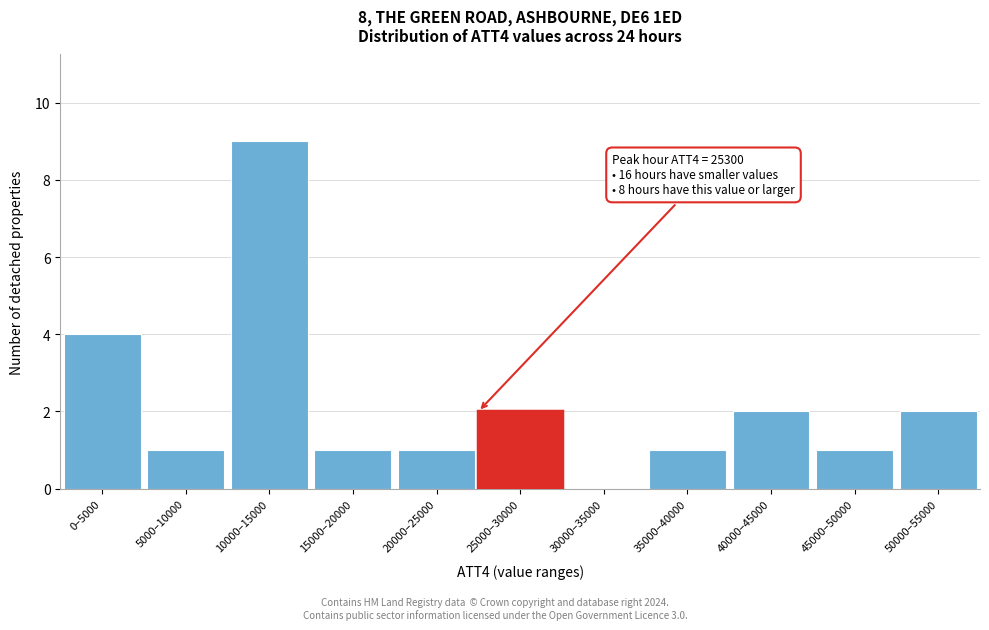

Reading right to left, what are all the values shown in this chart?

50000–55000=2	45000–50000=1	40000–45000=2	35000–40000=1	30000–35000=0	25000–30000=2	20000–25000=1	15000–20000=1	10000–15000=9	5000–10000=1	0–5000=4